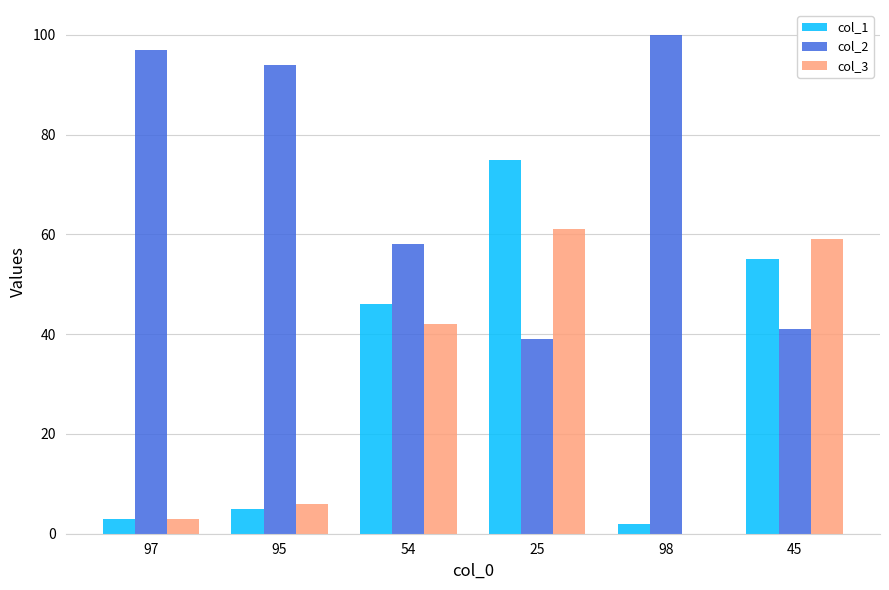

Reading left to right, what are all the values shown in this chart?

col_1: 3	5	46	75	2	55
col_2: 97	94	58	39	100	41
col_3: 3	6	42	61	0	59